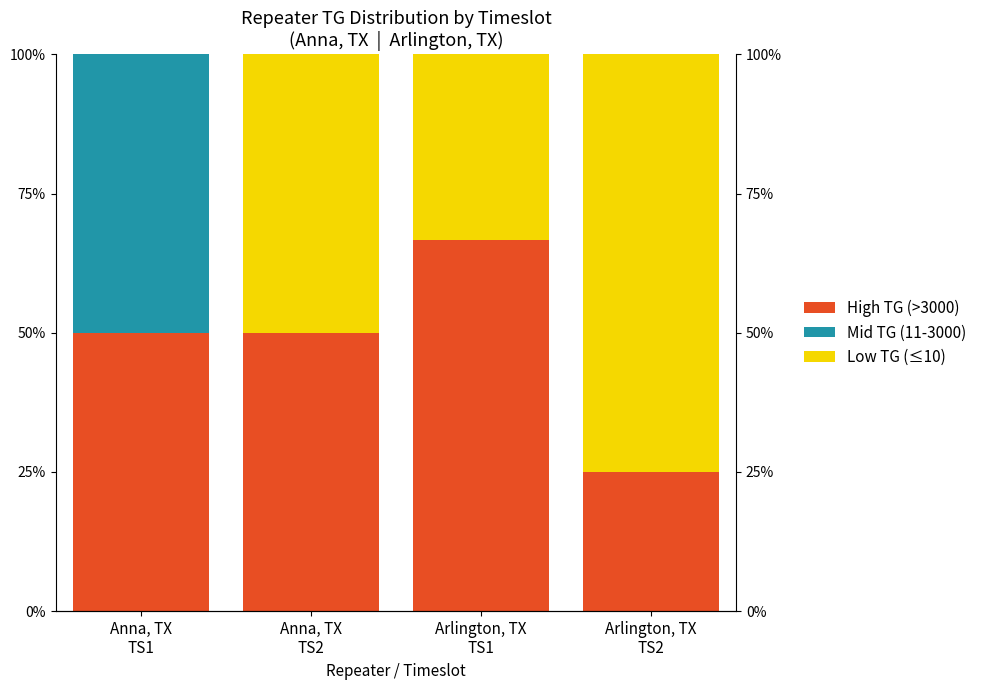

What is the lowest value of the High TG (>3000) series?

0.2